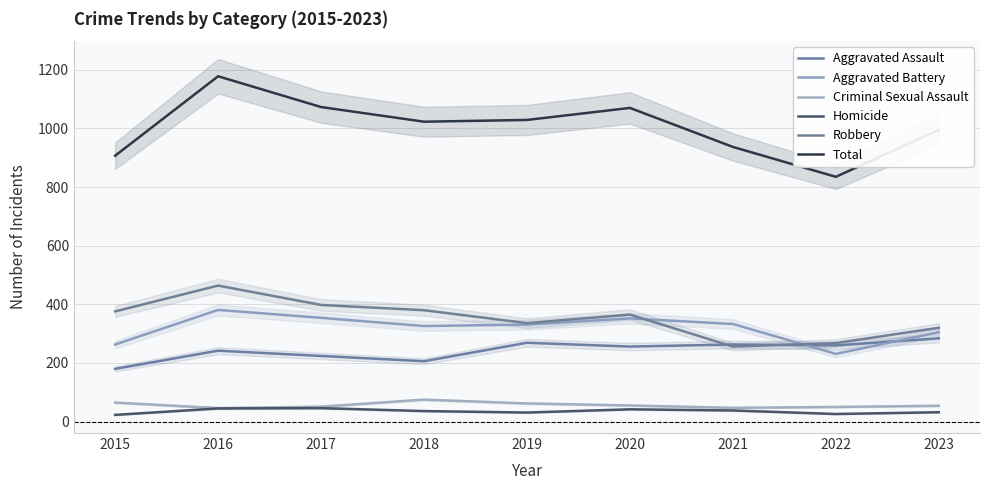

Reading left to right, list all the values displayed in this chart.

Aggravated Assault: 180	242	224	206	269	256	263	260	284
Aggravated Battery: 263	381	354	326	331	352	333	231	305
Criminal Sexual Assault: 65	46	51	75	62	55	47	50	54
Homicide: 23	45	46	36	31	42	38	26	32
Robbery: 376	464	398	380	336	365	256	268	320
Total: 907	1178	1073	1023	1029	1070	937	835	995